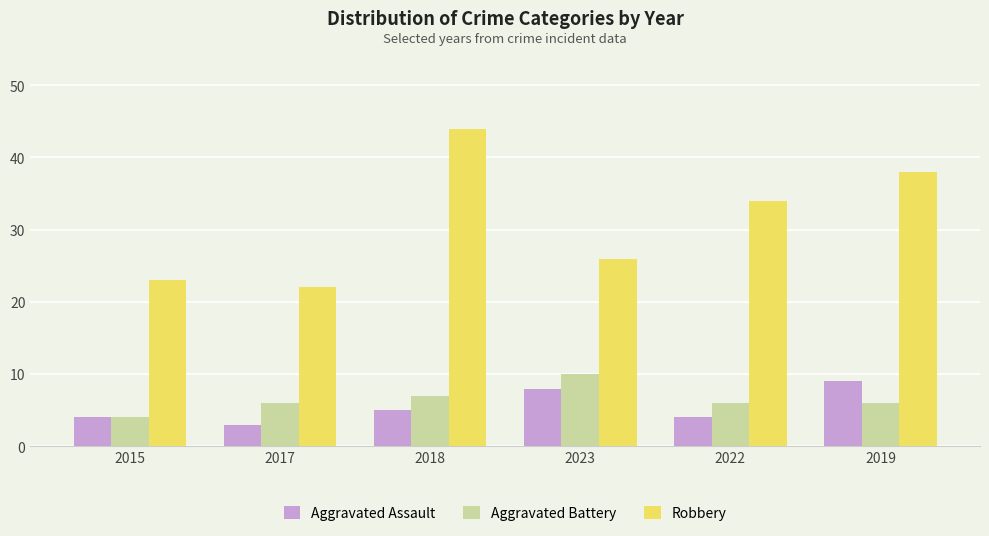

What is the difference between the highest and lowest values at 2018?

39